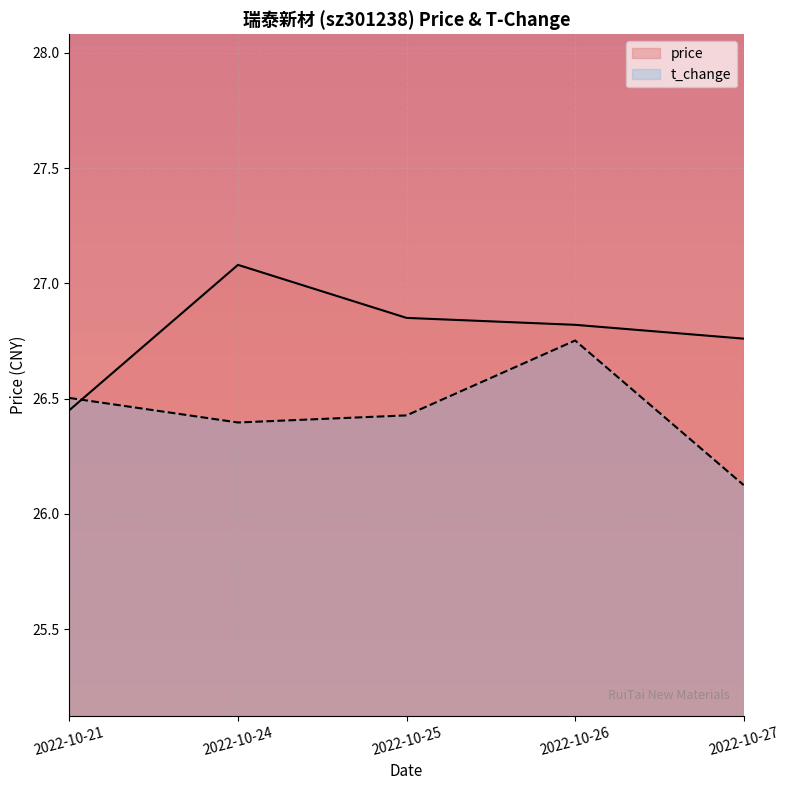

Between which two adjacent categories do price and t_change first intersect?

2022-10-21 and 2022-10-24